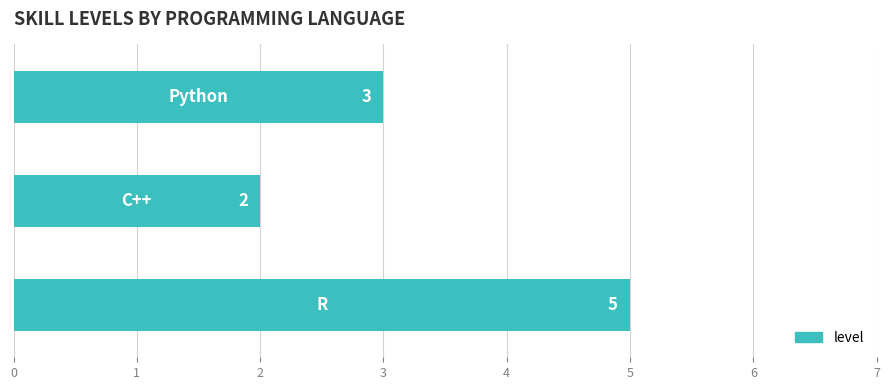

How many bars are there in total?

3